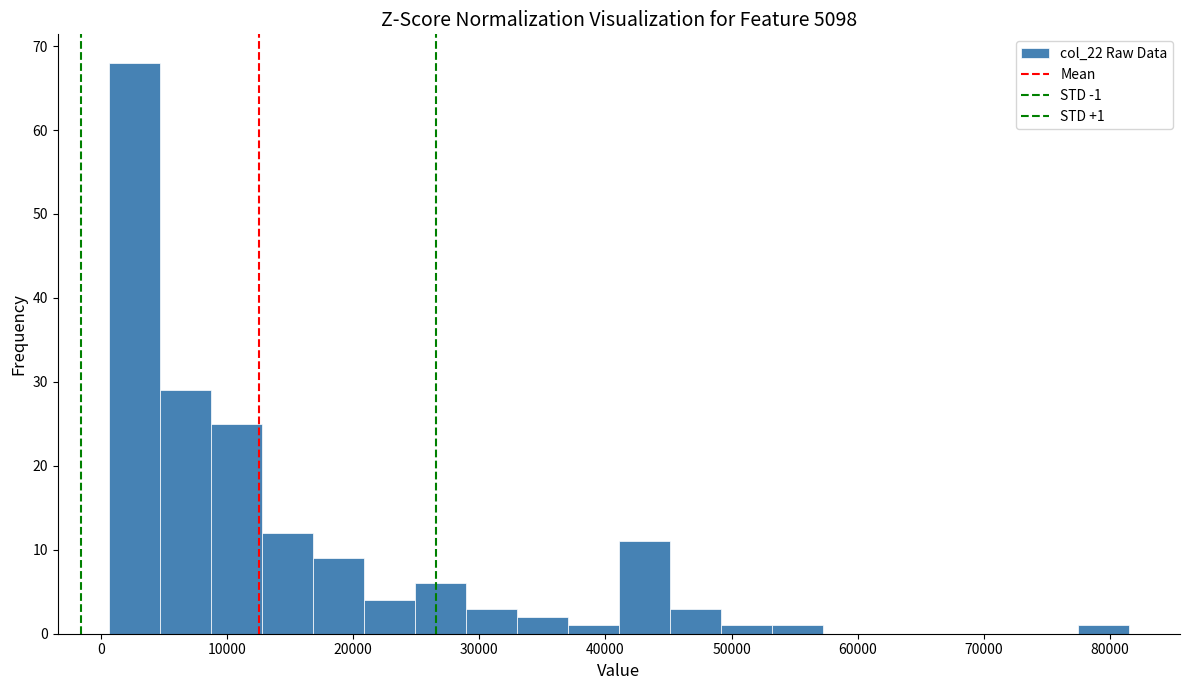

Which range on the x-axis has the tallest bar?

1000 to 5000